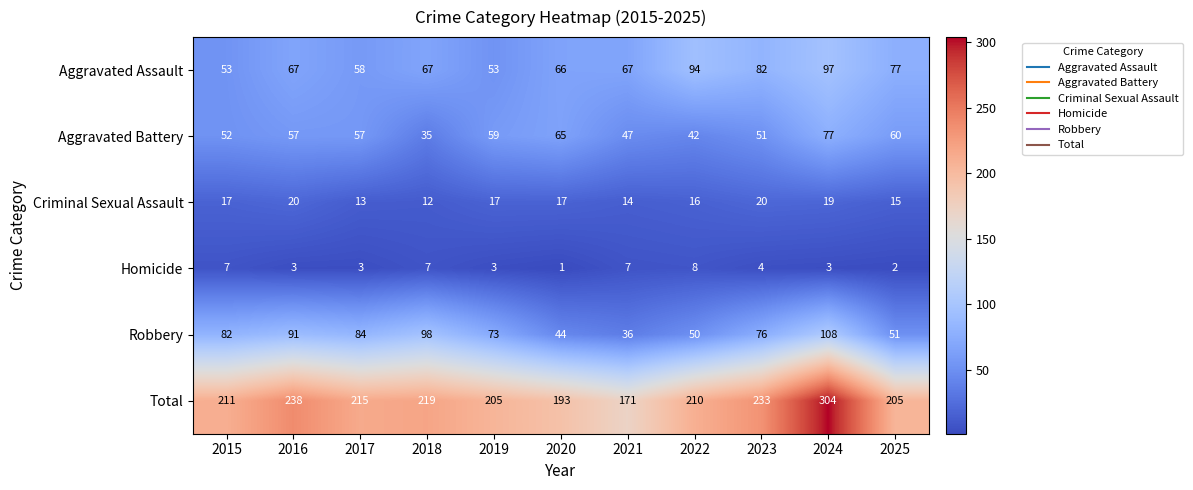

What is the difference between the highest and lowest values at 2017?

212